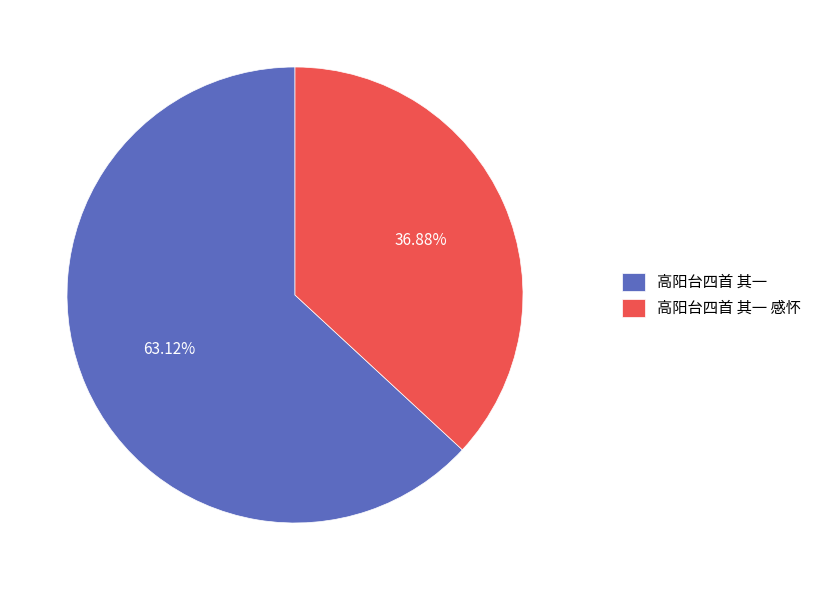

To the nearest percent, what is the average slice percentage?

50%